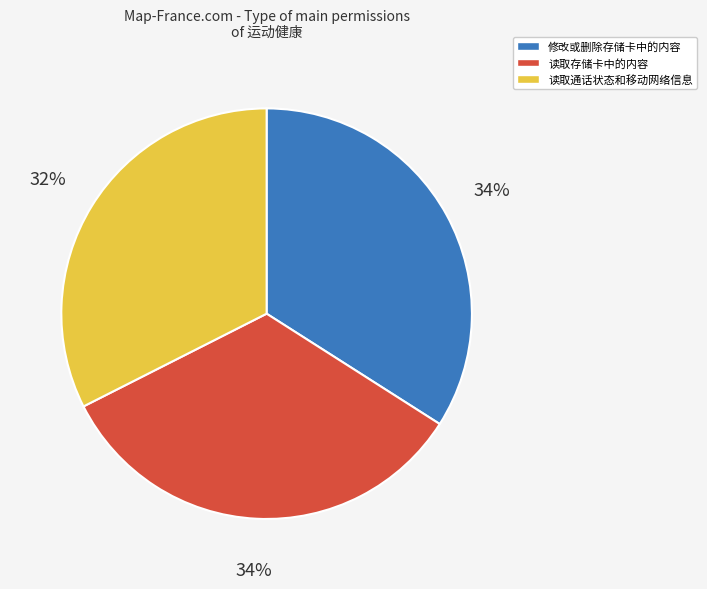

Is there any slice that represents more than half of the pie?

No